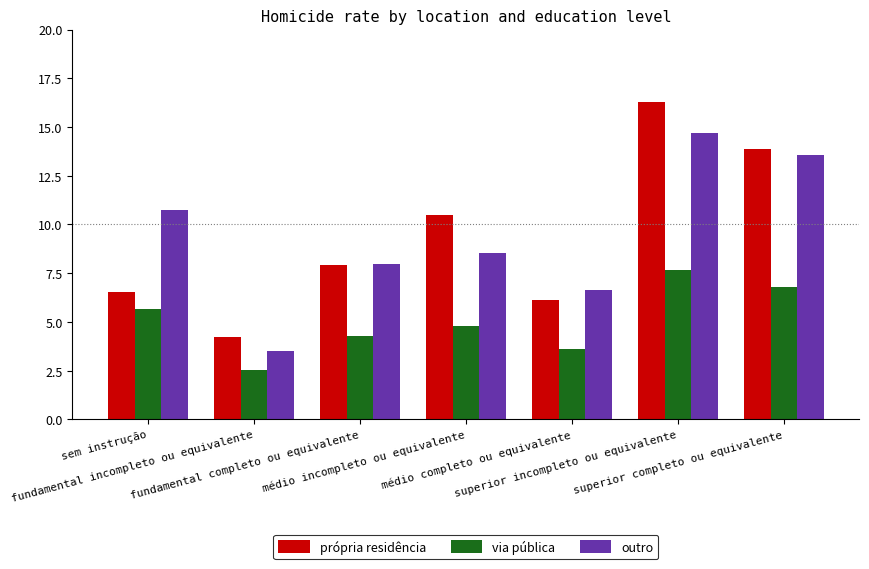

Which series has the largest range (max minus min)?

própria residência